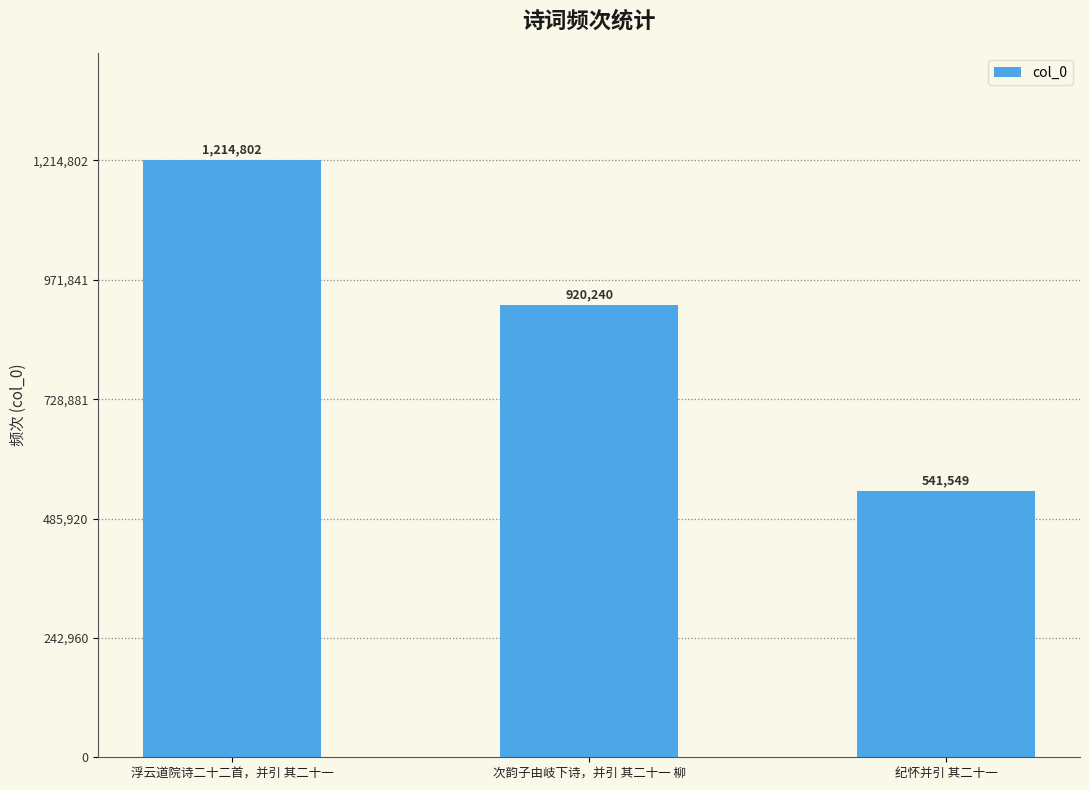

What is the label of the 1st bar from the left?

浮云道院诗二十二首，并引 其二十一